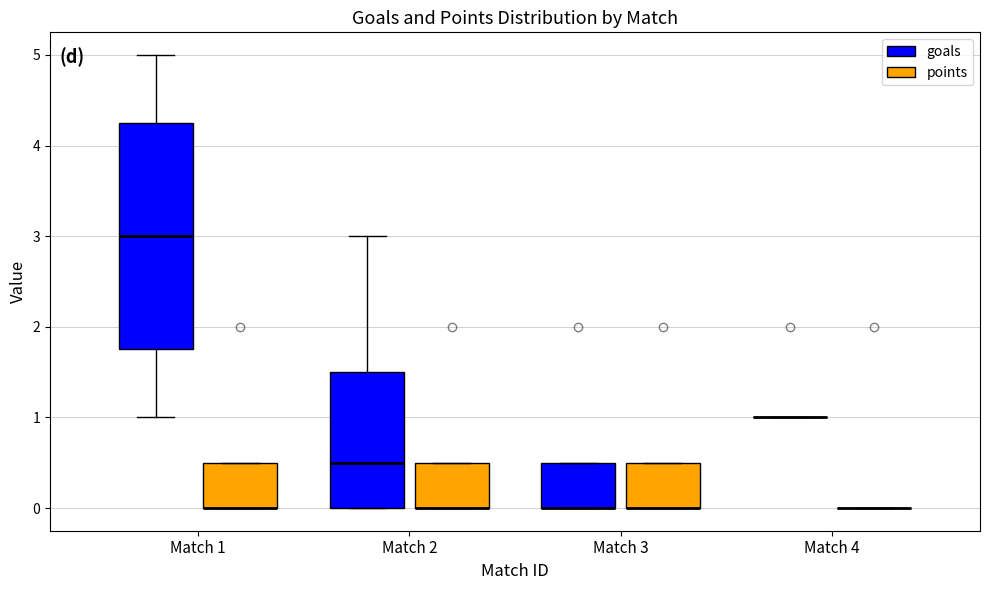

Where is the upper edge of the box for Match 3 (points) on the y-axis? The values are not printed on the chart, so give them approximately, as read against the axis.

0.5